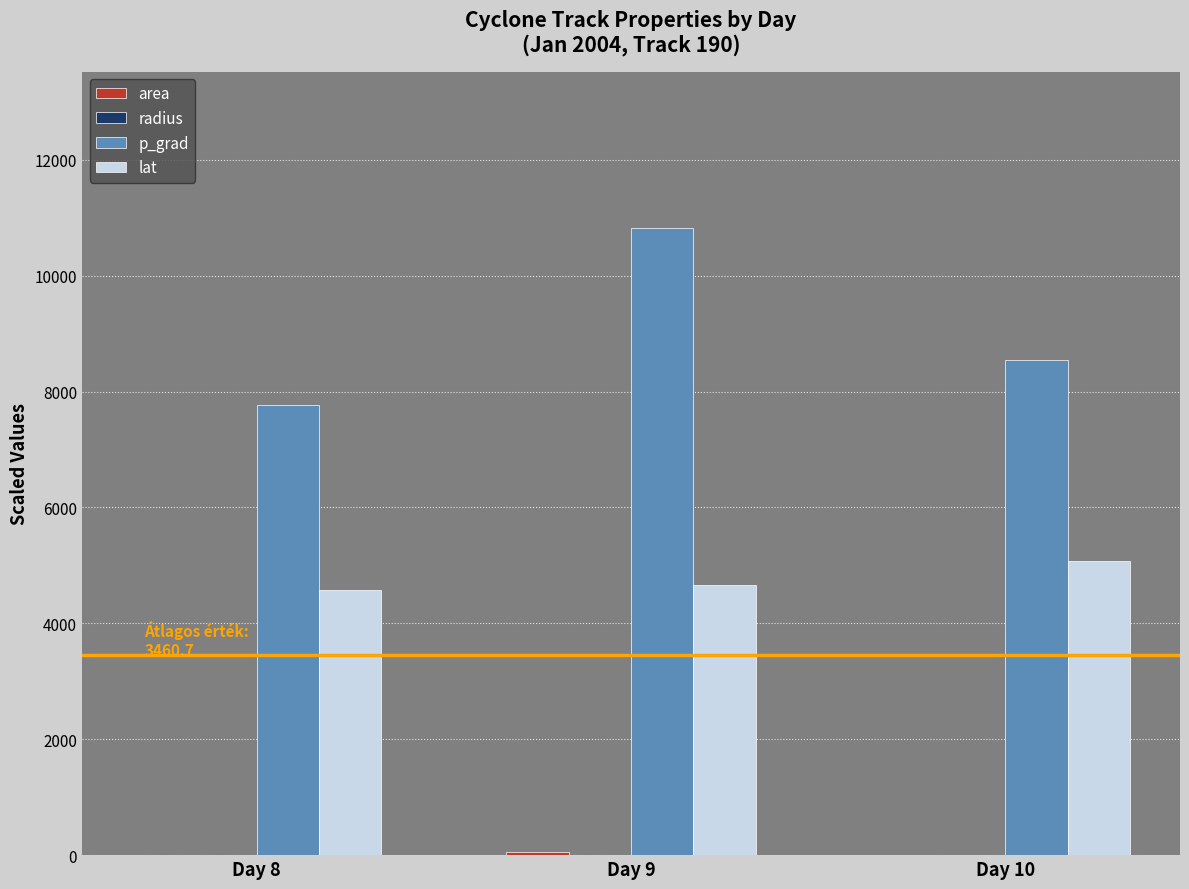

What is the total value across all series at Day 8?

12360.4